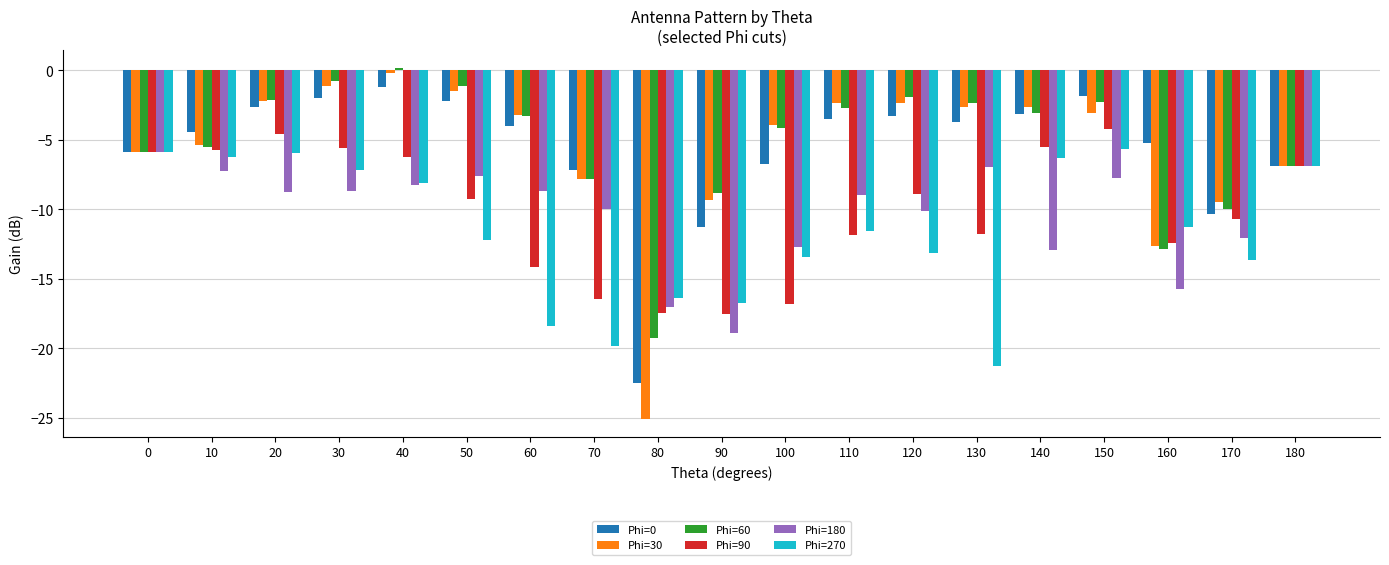

Is it true that Phi=0 equals -0.9 at 130?

False